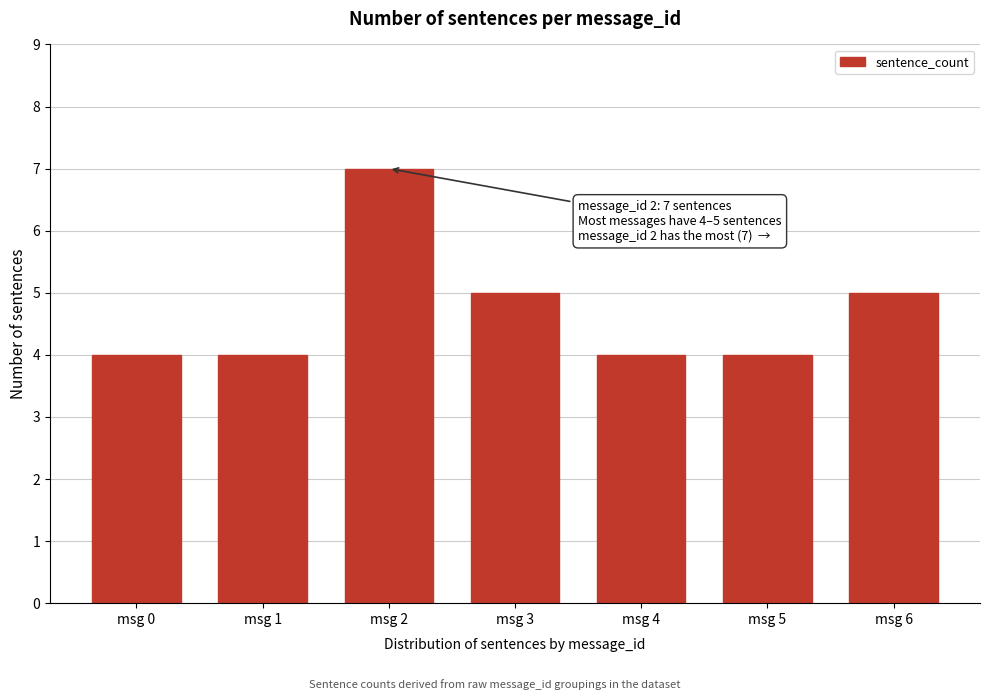

Reading left to right, list all the values displayed in this chart.

4	4	7	5	4	4	5